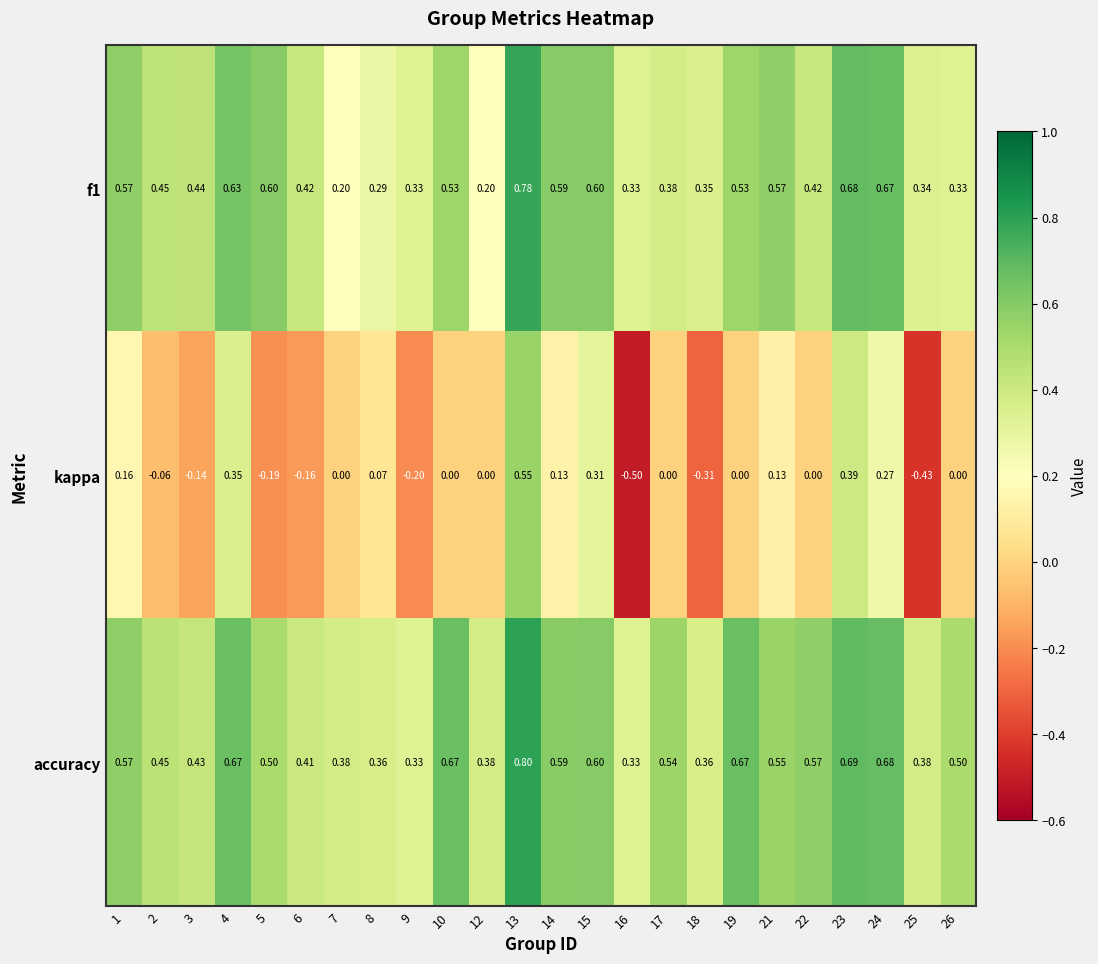

Which series has the widest spread of values?

kappa